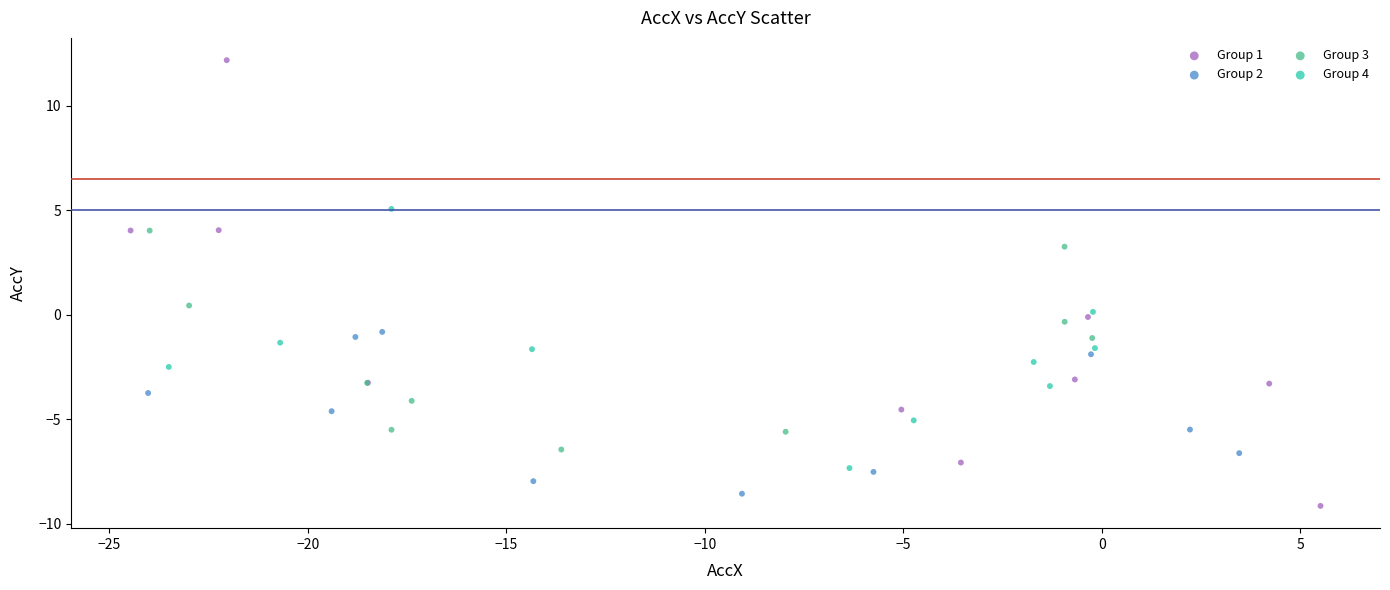

Which series has the widest spread of Y values?

Group 1